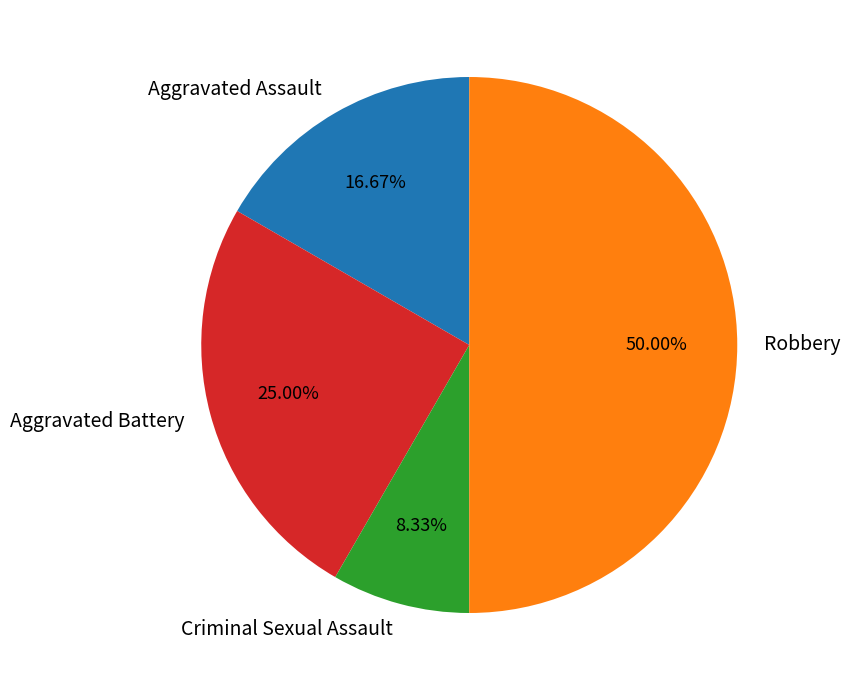

To the nearest percent, what is the difference between the largest and smallest slice percentages?

42%